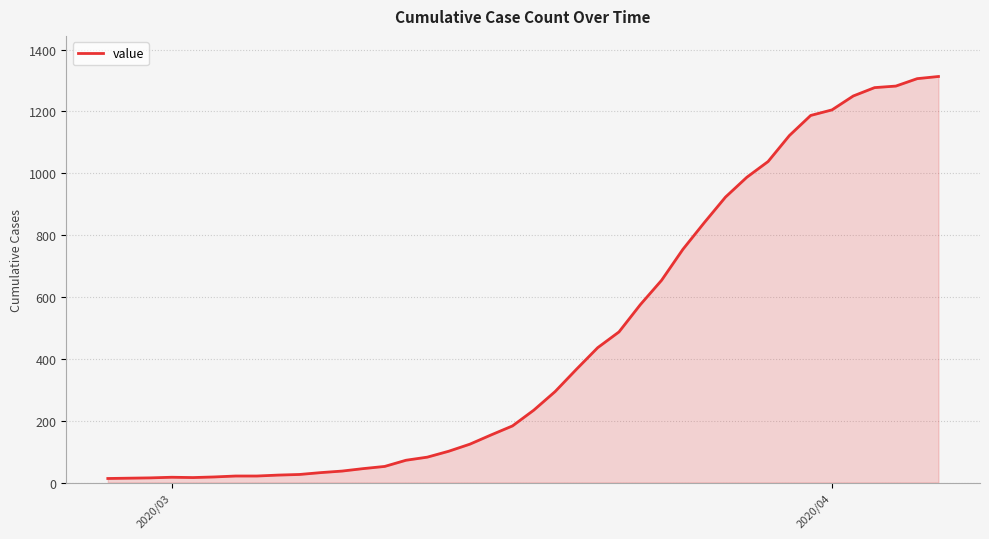

What is the greatest value displayed?

1313